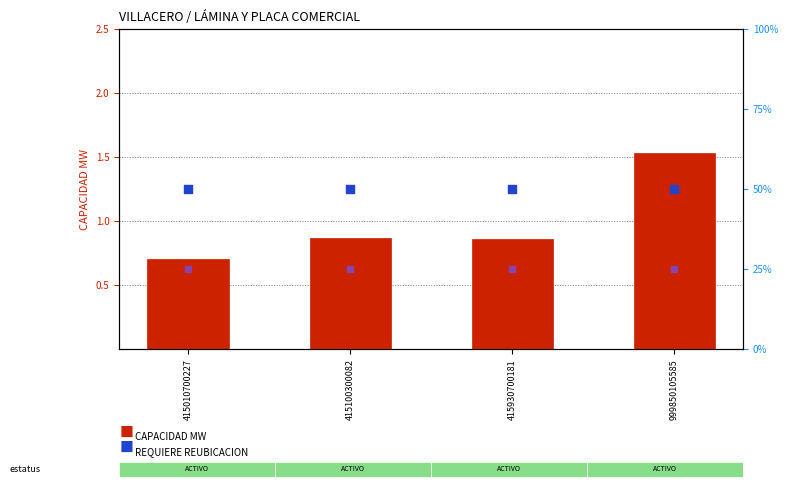

Which series has the widest spread of Y values?

CAPACIDAD MW